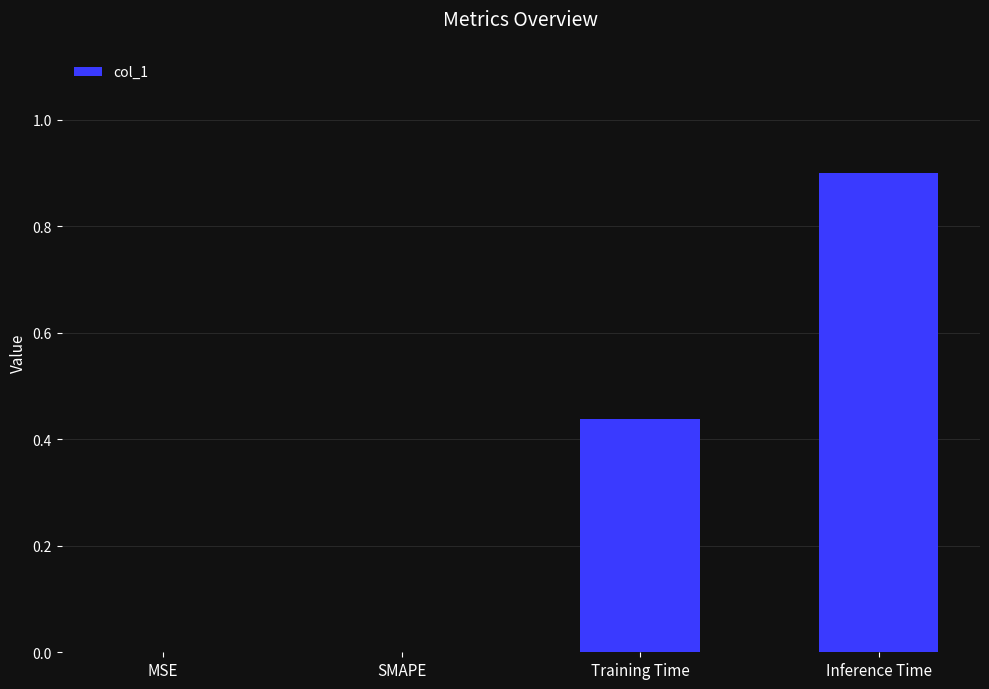

What is the sum of all values?

1.3